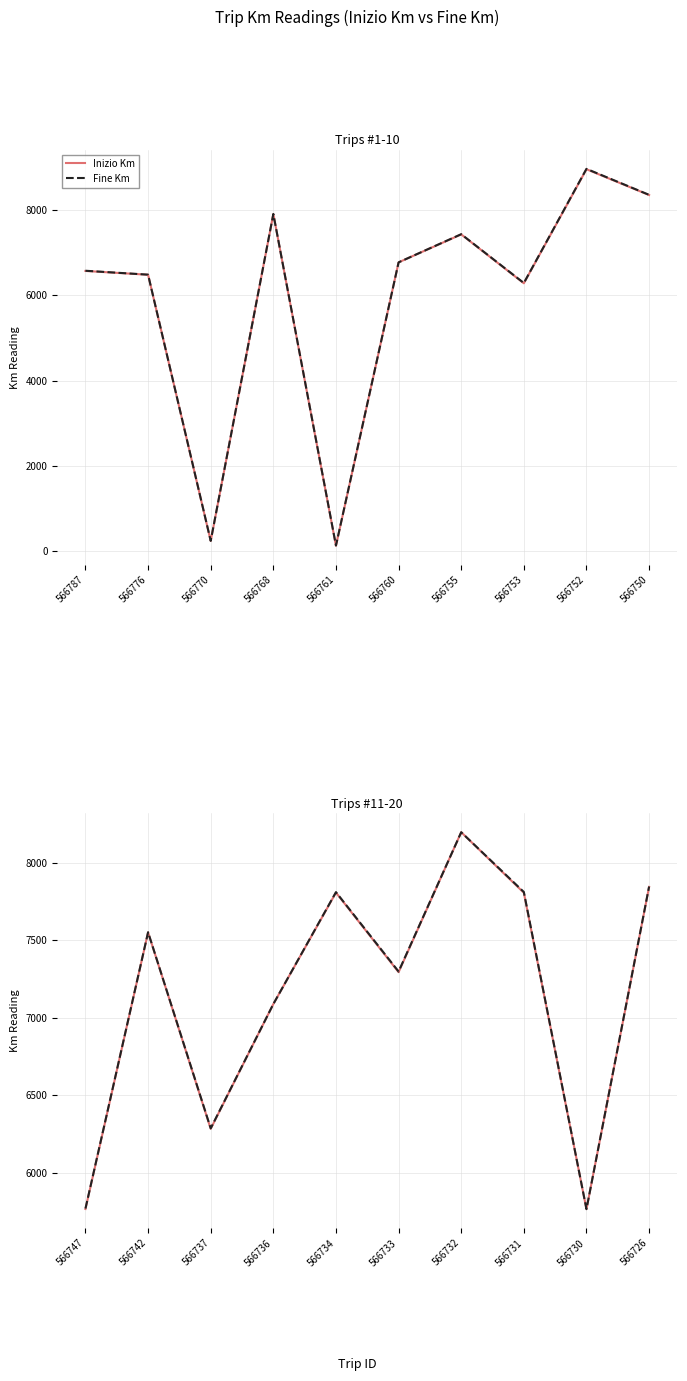

What is the value of the Inizio Km point at the 3rd from the left?

6283